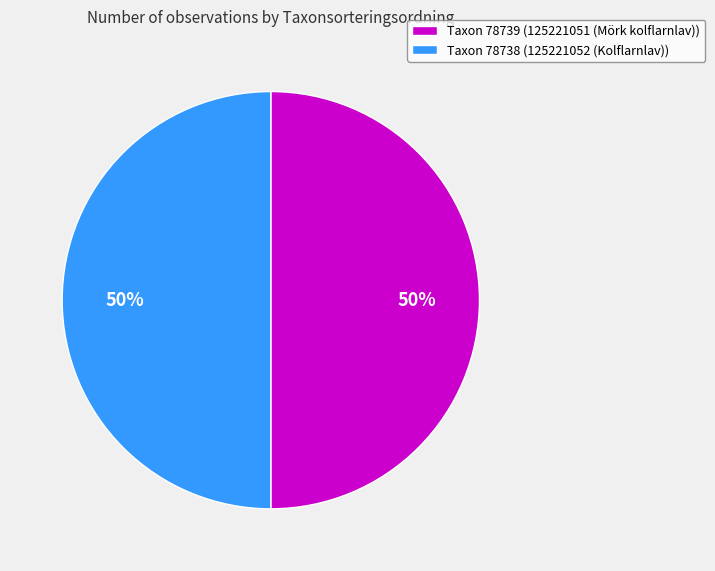

Is the sum of Taxon 78739 (125221051 (Mörk kolflarnlav)) and Taxon 78738 (125221052 (Kolflarnlav)) greater than half?

Yes